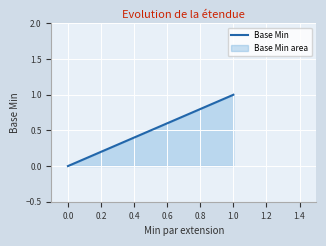

How many categories are shown in the chart?

5